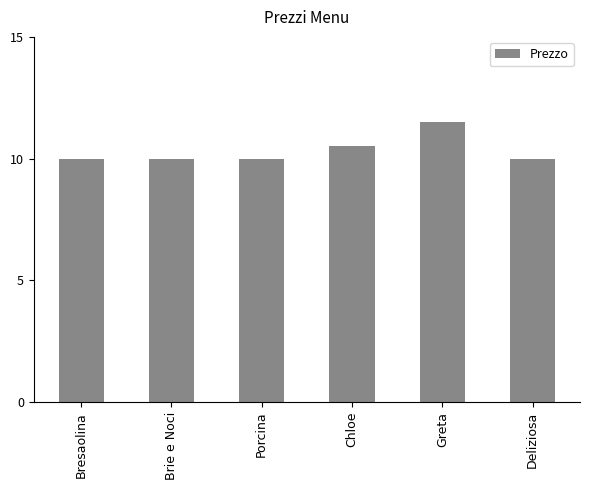

What is the sum of all values?

62.0